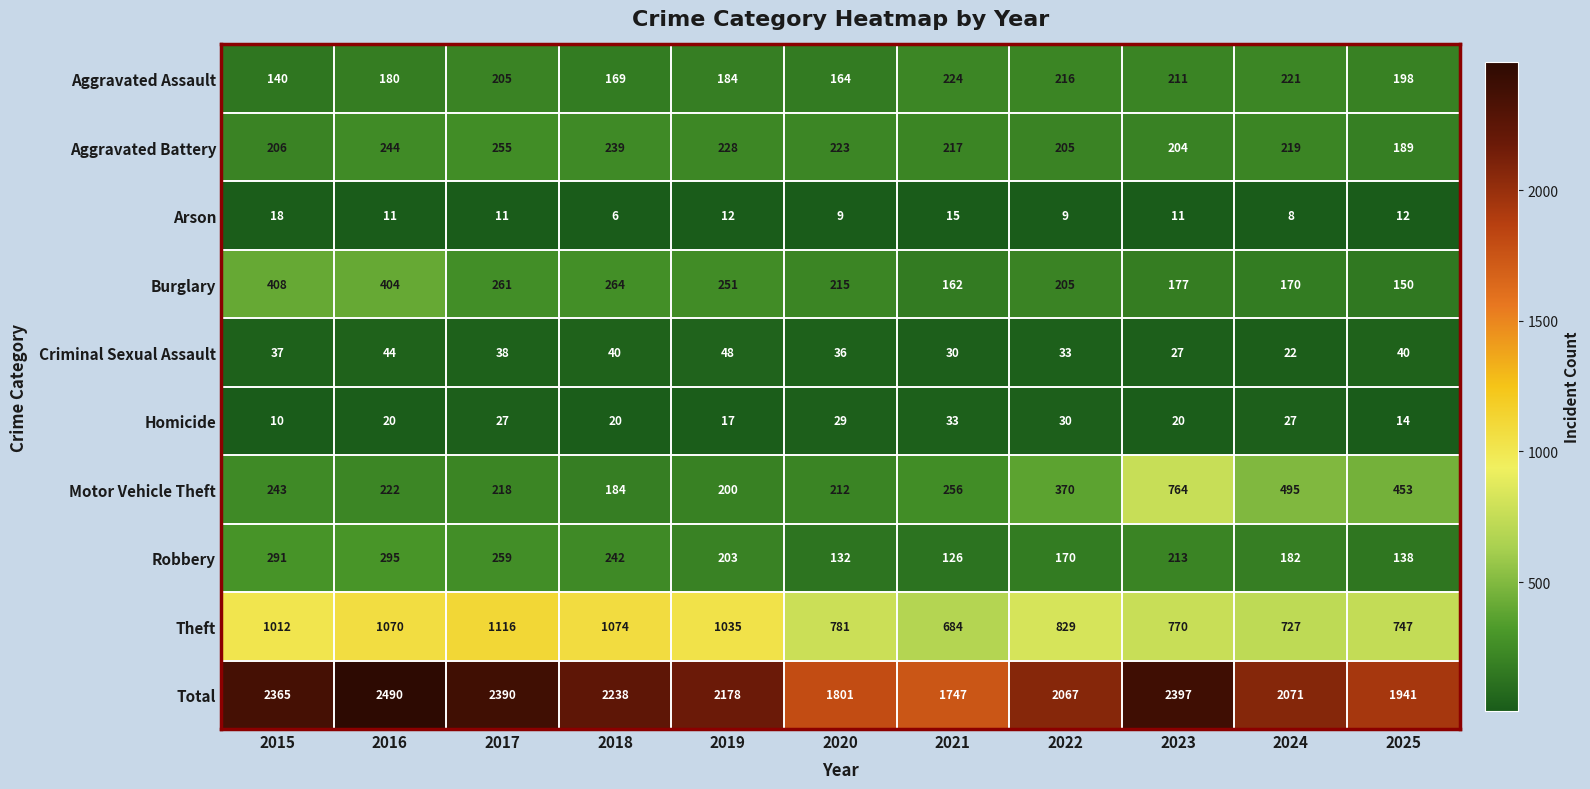

Is it true that Arson equals 15 at 2021?

True